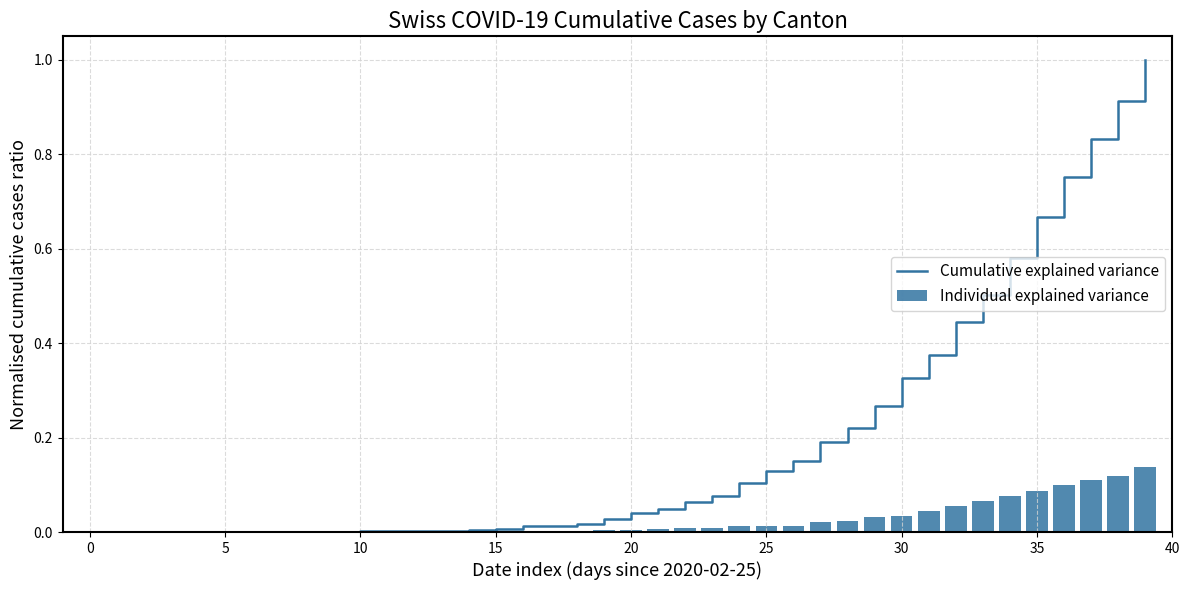

Reading right to left, transcribe all the data shown in this chart.

Cumulative explained variance: 1.0	0.9	0.8	0.8	0.7	0.6	0.5	0.4	0.4	0.3	0.3	0.2	0.2	0.2	0.1	0.1	0.1	0.1	0.0	0.0	0.0	0.0	0.0	0.0	0.0	0.0	0.0	0.0	0.0	0.0	0.0	0.0	0.0	0.0	0.0	0.0	0.0	0.0	0.0	0.0
Individual explained variance: 0.1	0.1	0.1	0.1	0.1	0.1	0.1	0.1	0.0	0.0	0.0	0.0	0.0	0.0	0.0	0.0	0.0	0.0	0.0	0.0	0.0	0.0	0.0	0.0	0.0	0.0	0.0	0.0	0.0	0.0	0.0	0.0	0.0	0.0	0.0	0.0	0.0	0.0	0.0	0.0